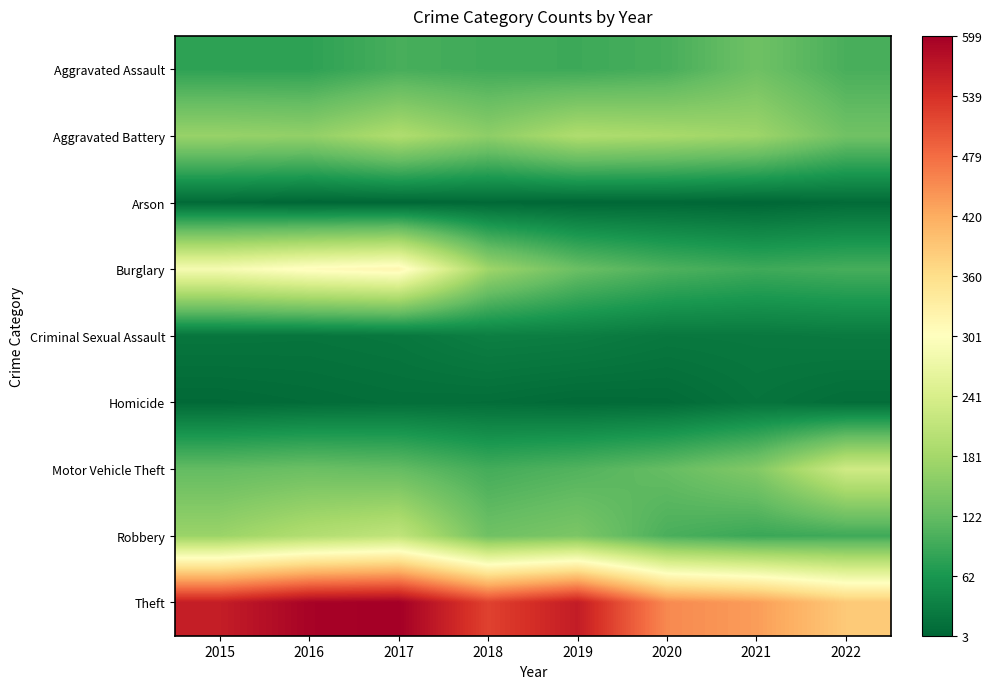

Rank the series at 2021 from highest to lowest value.

Theft, Aggravated Battery, Motor Vehicle Theft, Aggravated Assault, Burglary, Robbery, Criminal Sexual Assault, Homicide, Arson